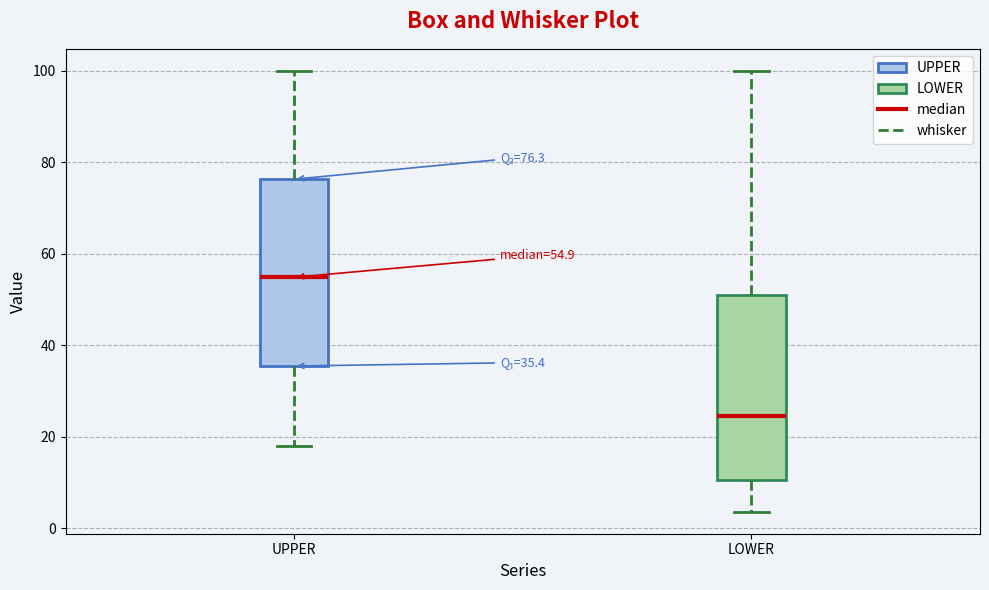

Which box's median line is the lowest?

LOWER